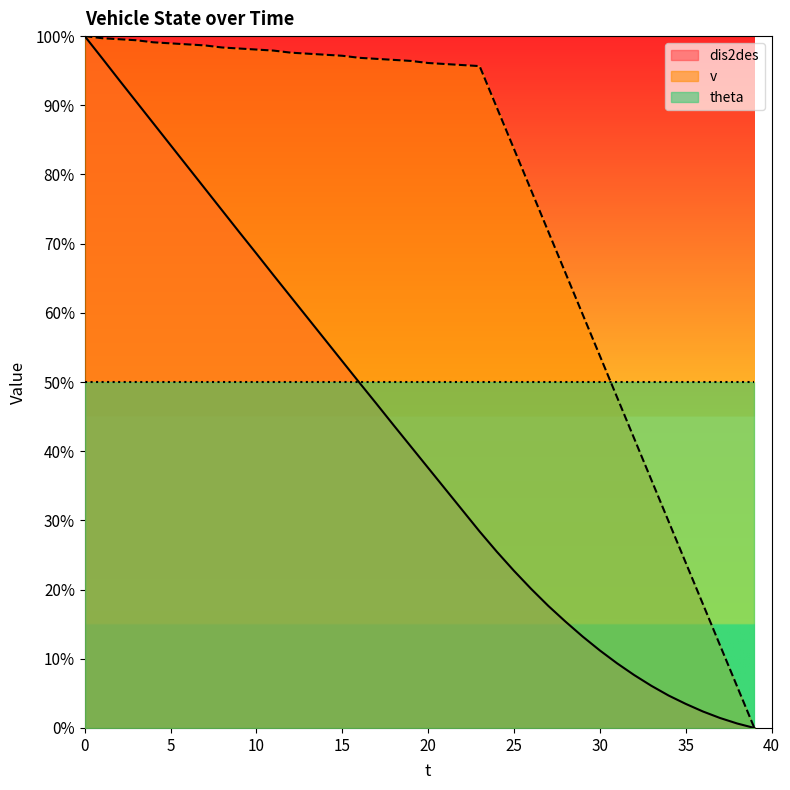

What are all the series names shown in the legend?

dis2des, v, theta